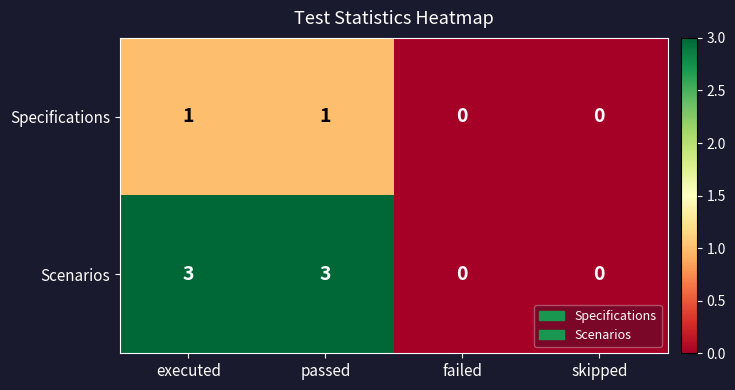

The Scenarios series shows 3 at executed. True or false?

True